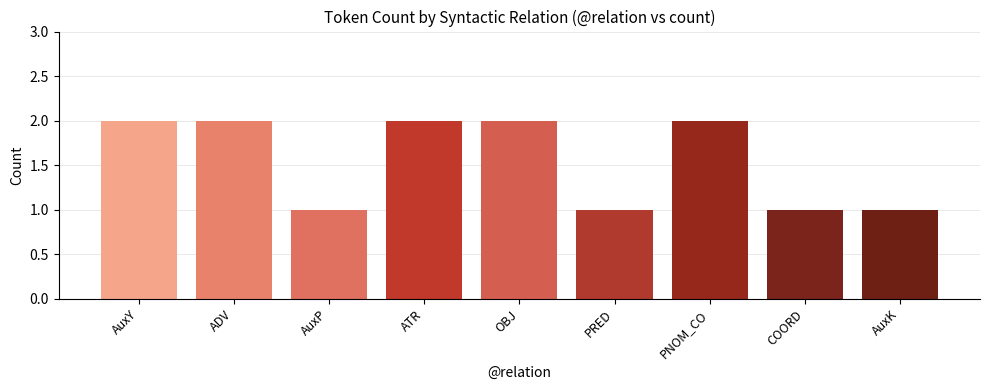

What is the average value?

2